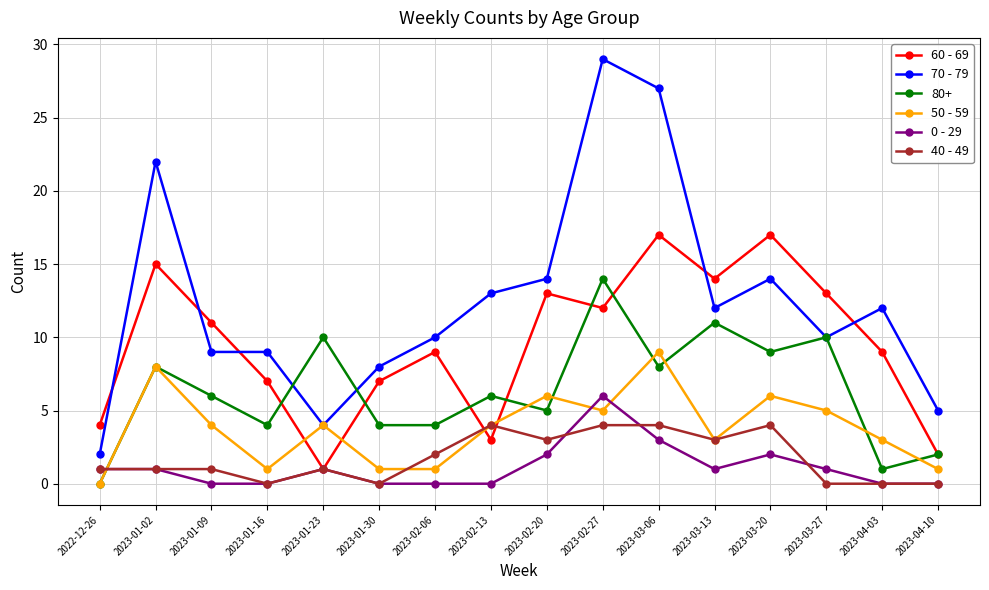

What is the maximum value for 70 - 79?

29